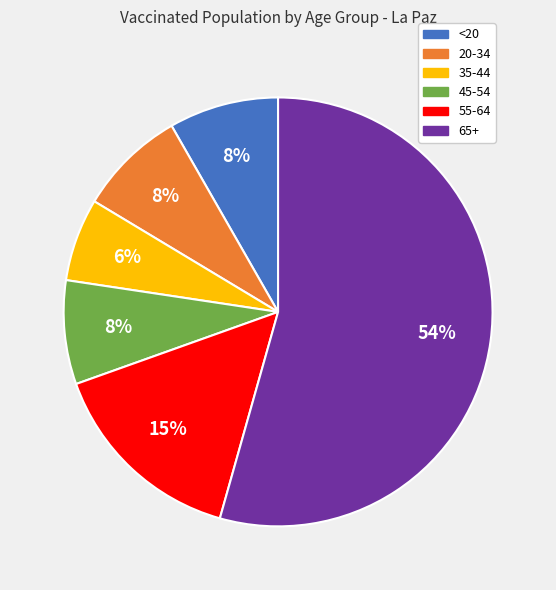

To the nearest percent, what portion does <20 represent?

8%